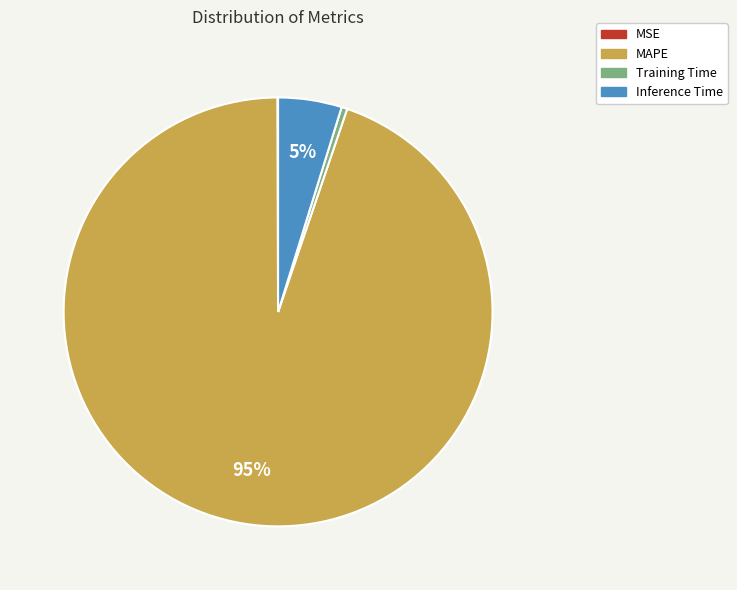

To the nearest percent, what is the difference between the largest and smallest slice percentages?

95%